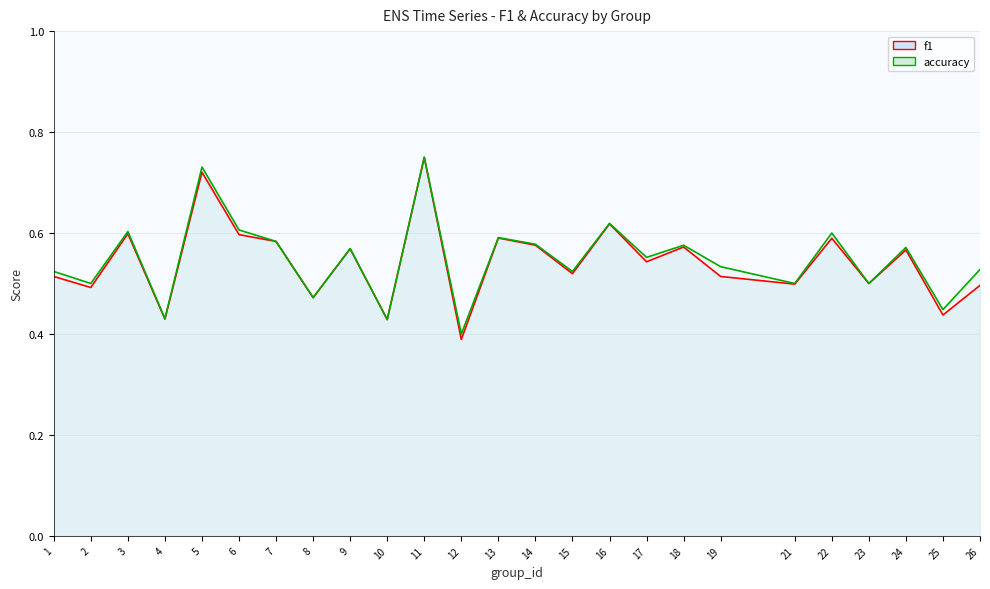

Which has a higher value, 12 or 16?

16